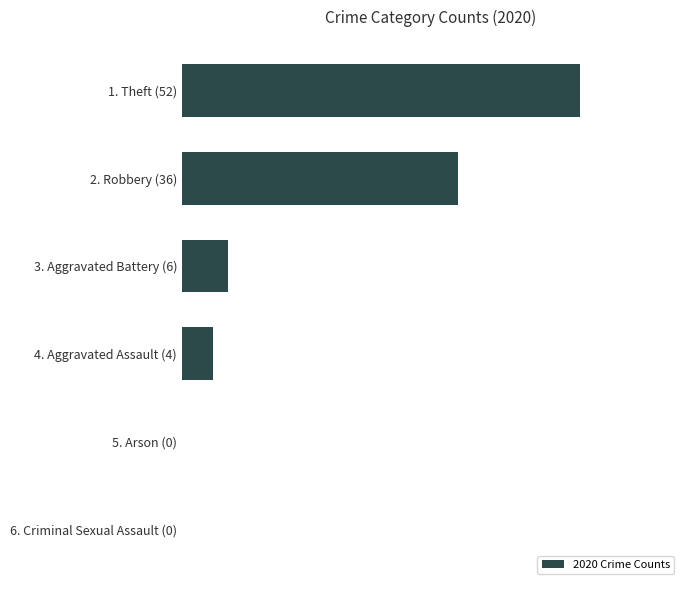

Does the chart contain any negative values?

No